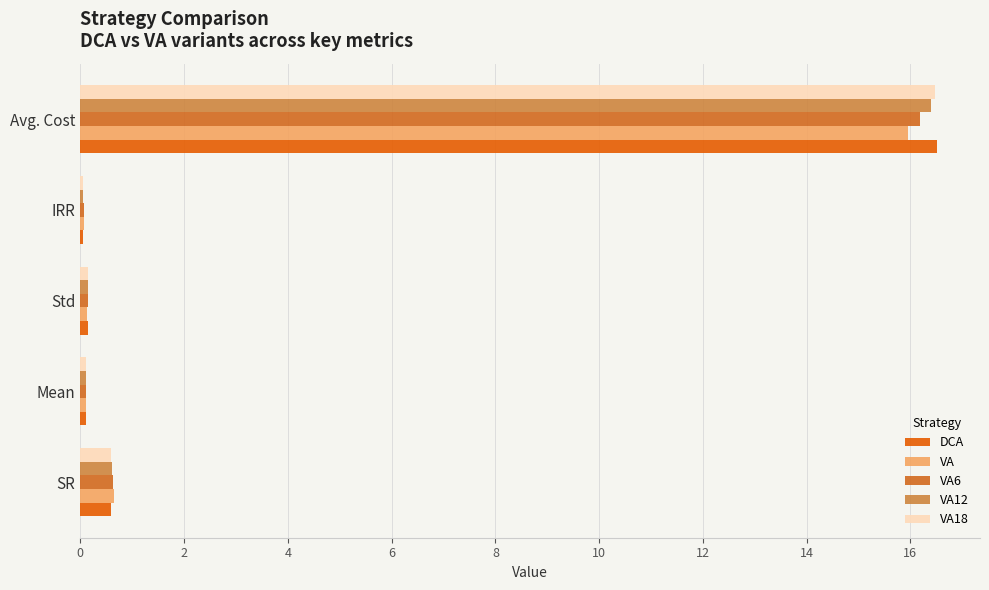

Count the number of categories in the chart.

5